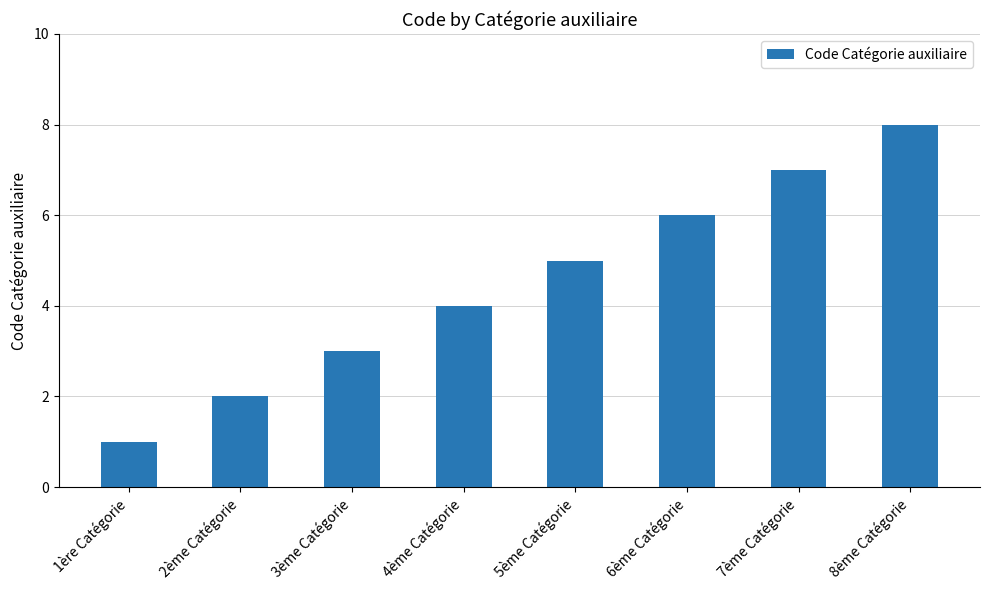

What is the label of the 4th bar from the right?

5ème Catégorie